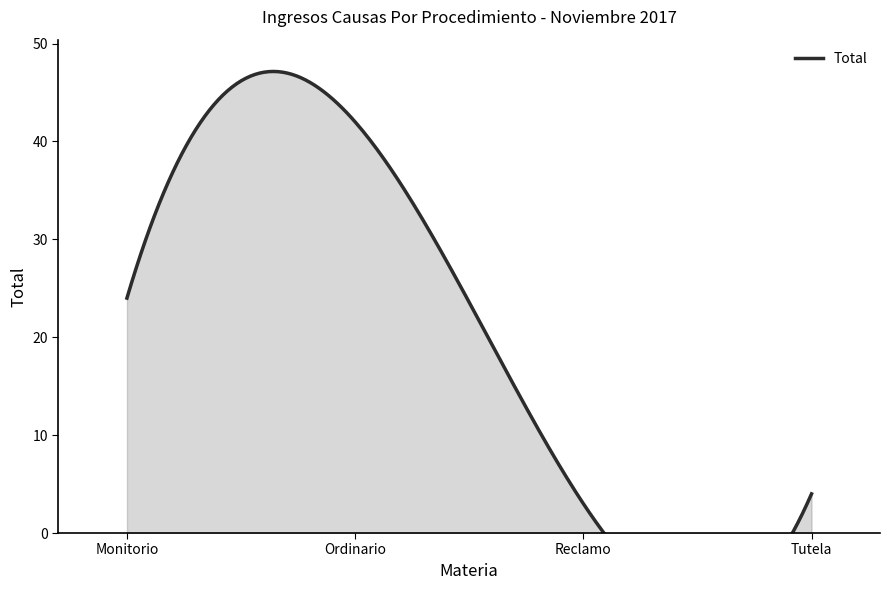

What position from the right is Ordinario?

3